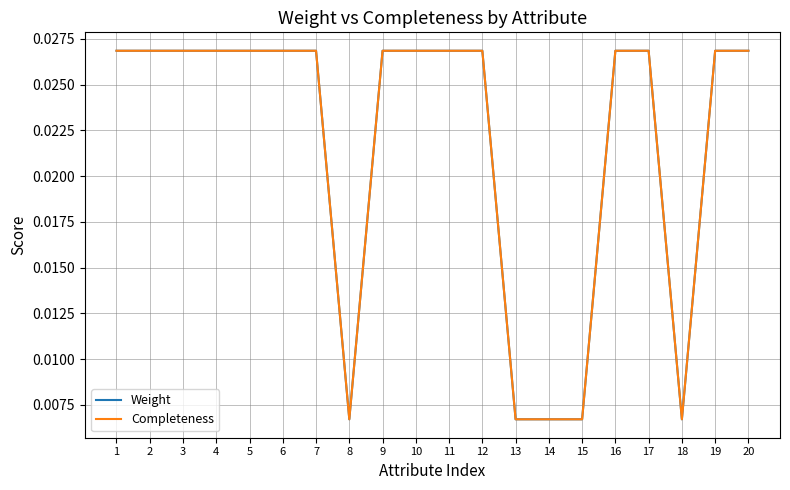

True or false: Weight and Completeness cross at least once.

False